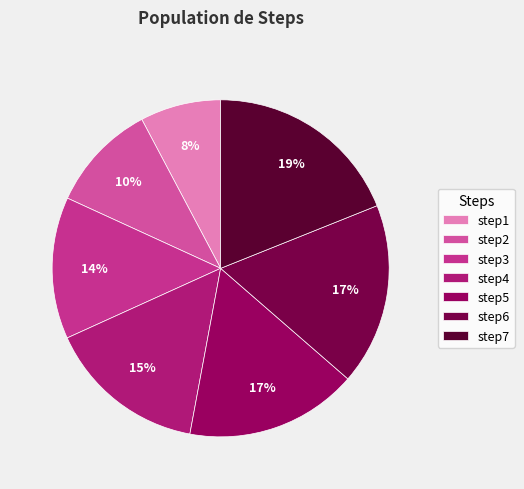

What is the change in value from step4 to step6?

+0.2